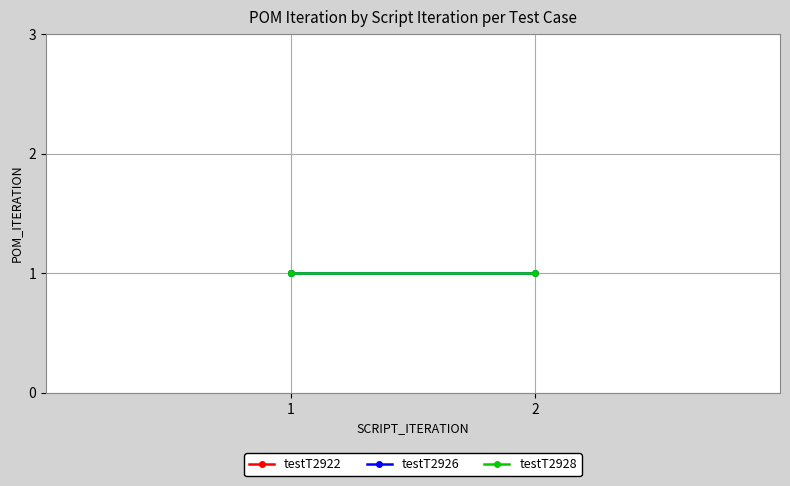

What is the sum of all testT2926_iter1 values?

2